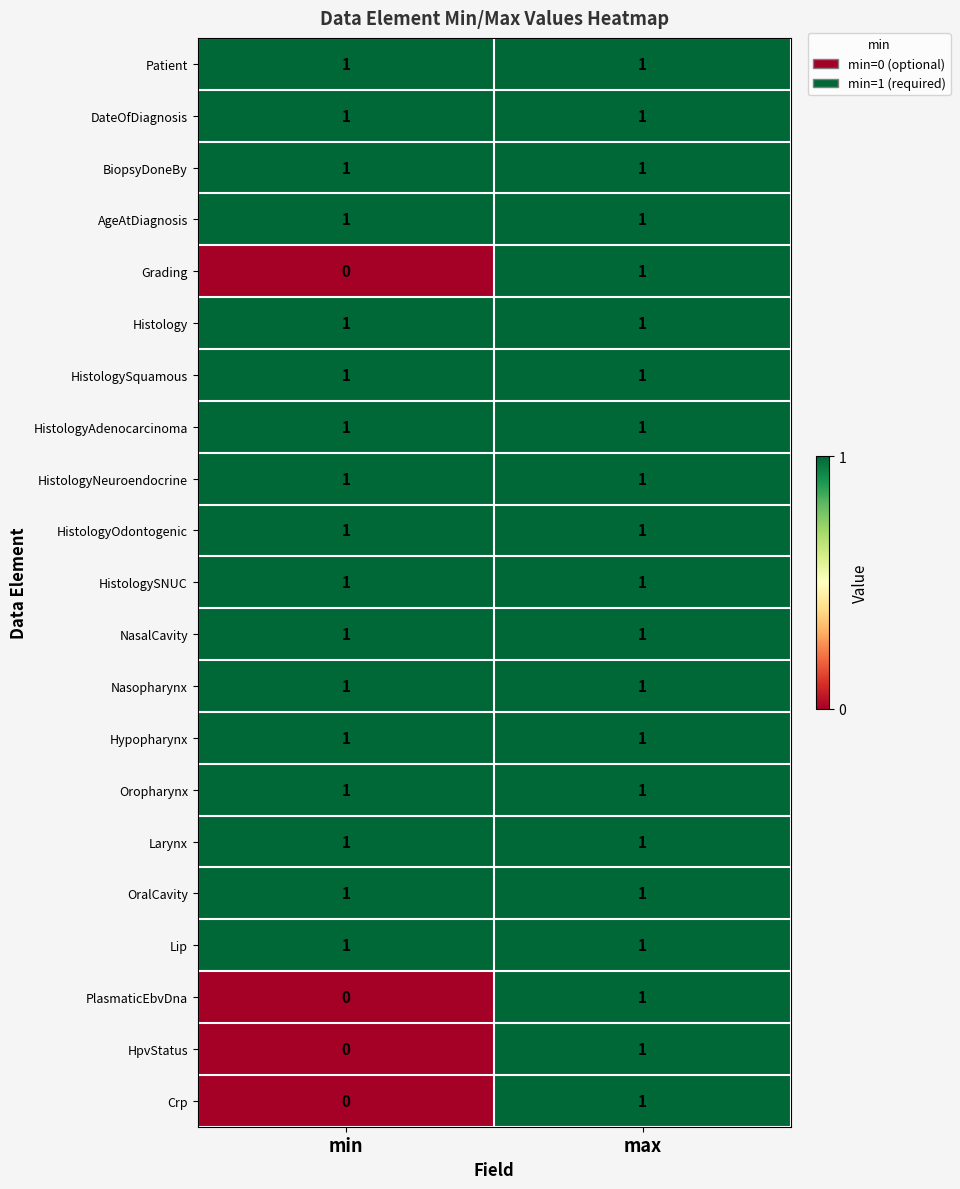

What is the total value across all series at max?

21